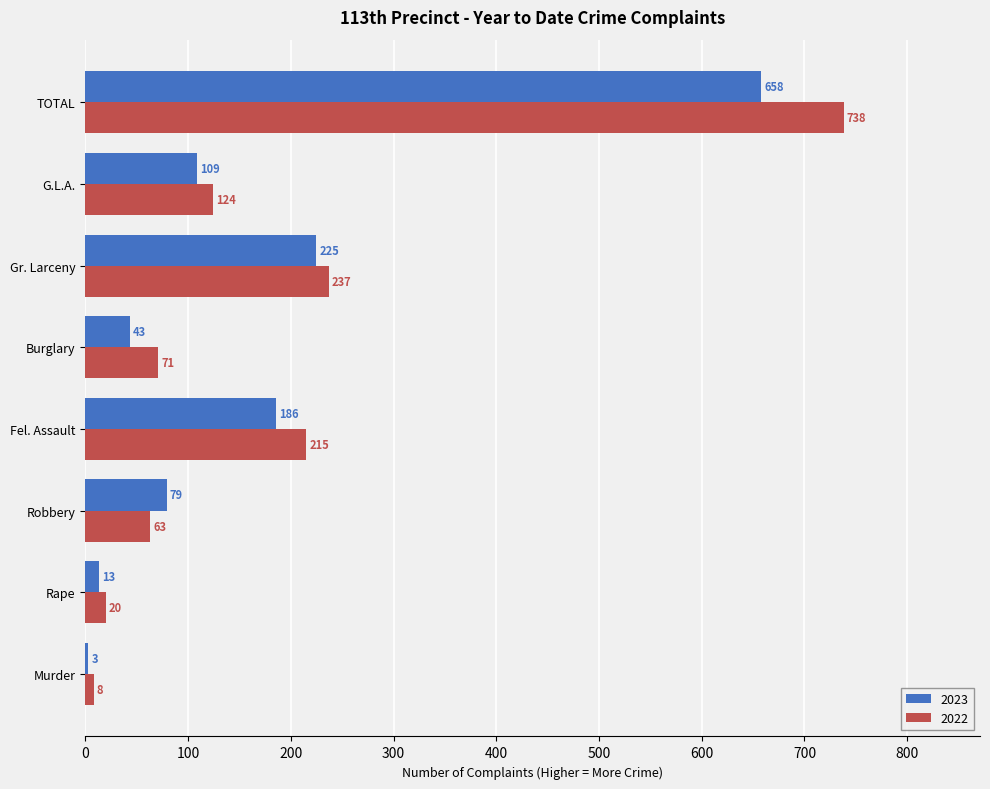

Between Murder and Robbery, which series saw the biggest shift?

2023